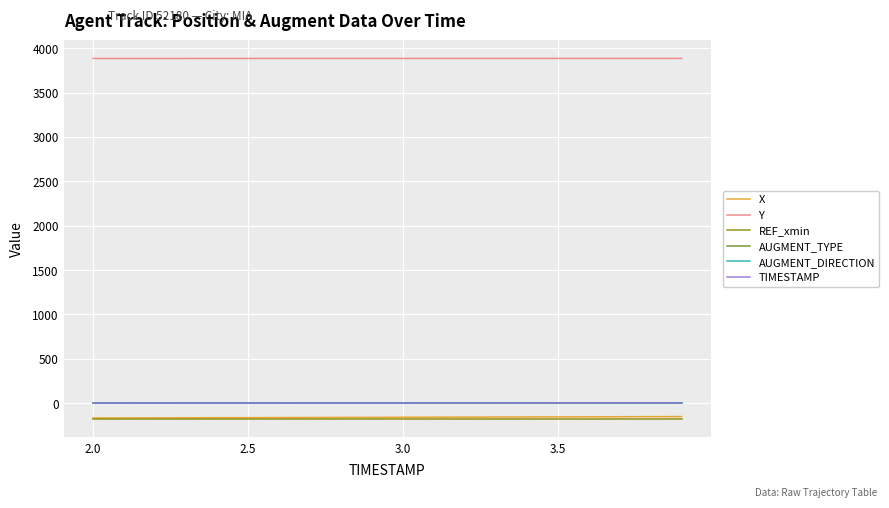

What is the maximum value shown in the chart?

3884.5